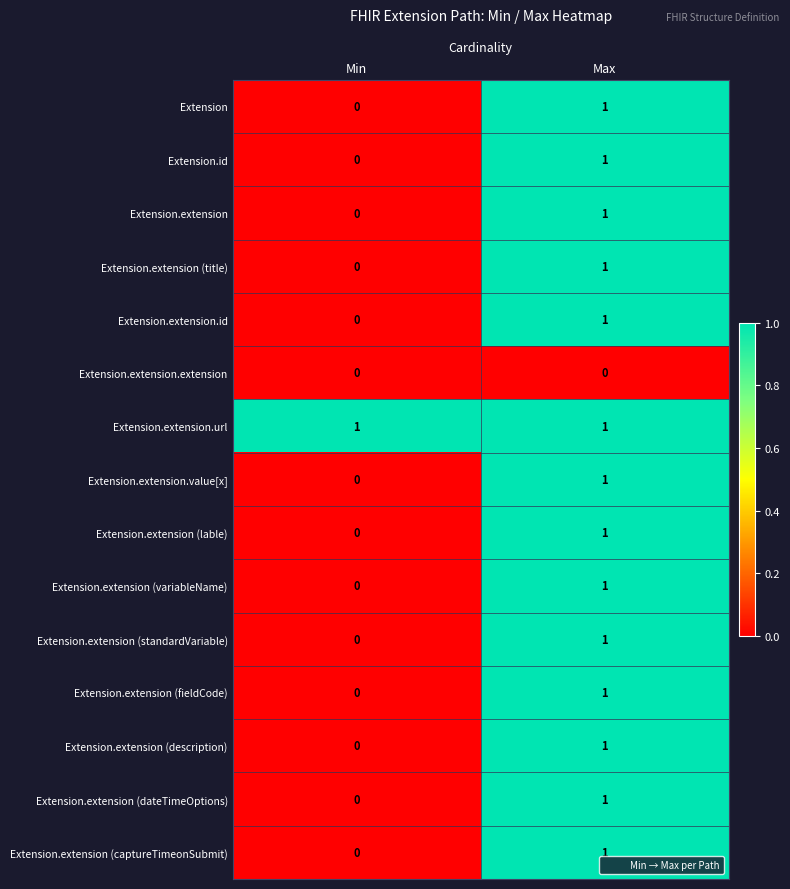

Which category has the highest value in the Extension.extension (fieldCode) series?

Max